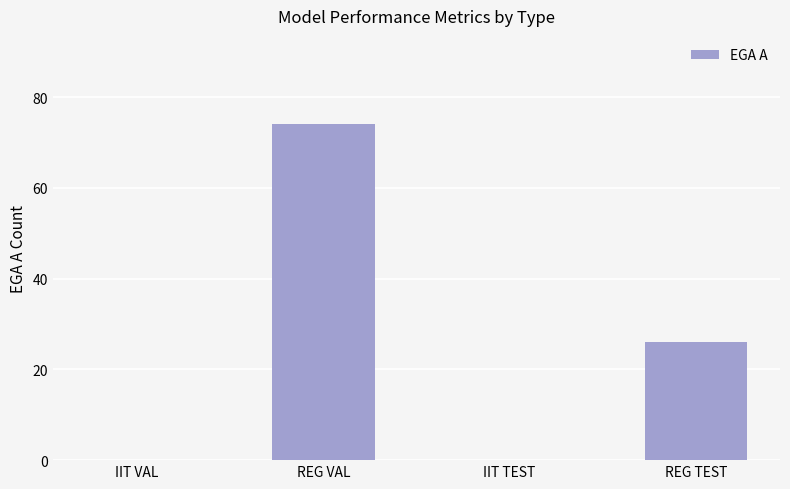

Are the bars grouped side by side (vs. stacked)?

No